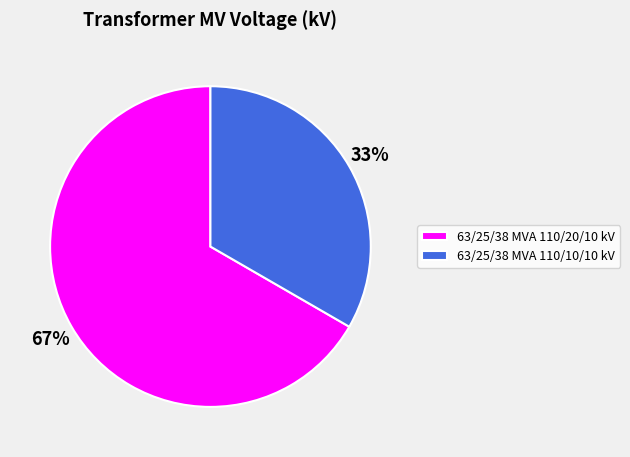

Is there a majority slice in this chart?

Yes